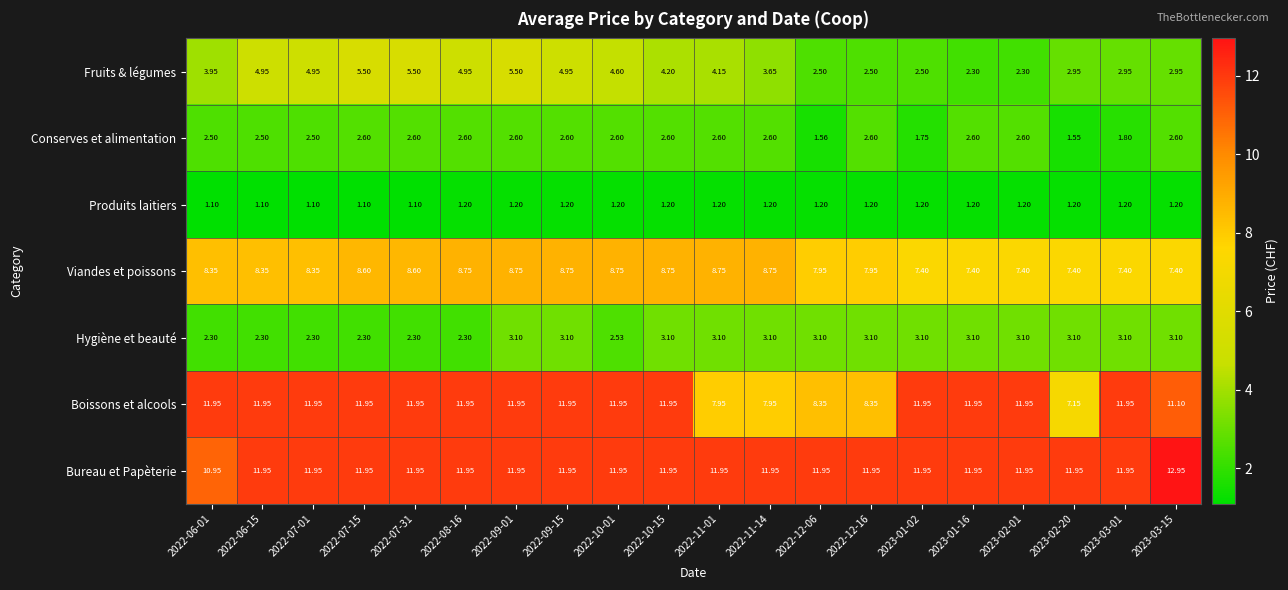

Which series has the largest total across all categories?

Bureau et Papèterie